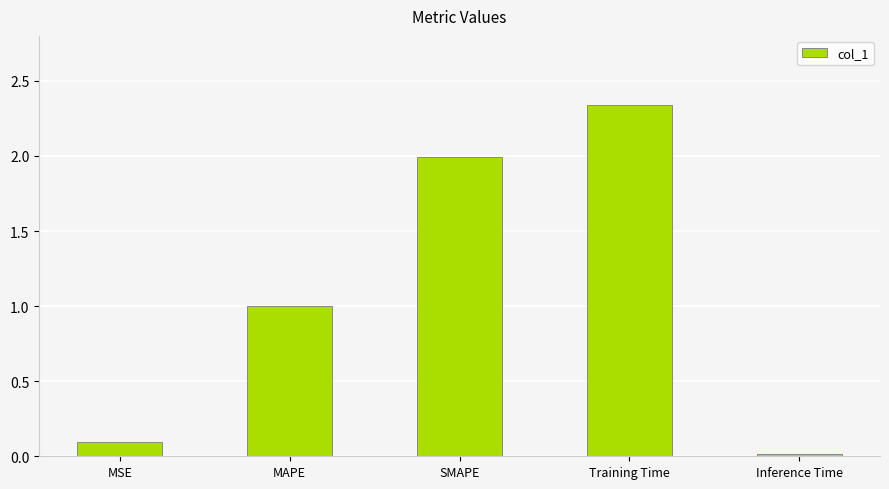

What is the average value?

1.1